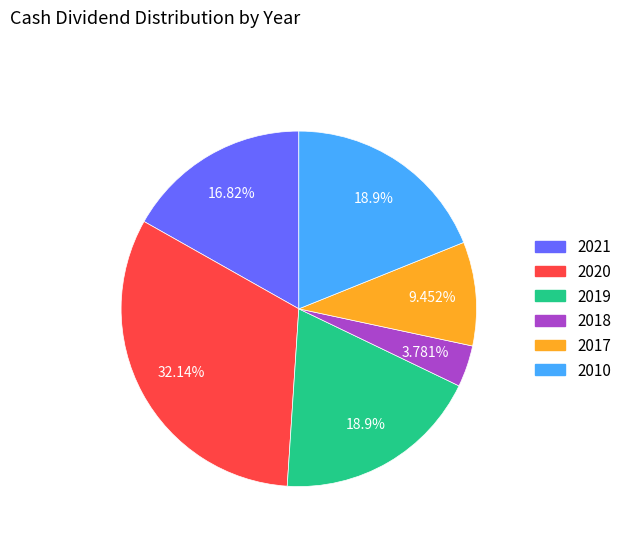

True or false: 2019 accounts for 6% of the total.

False